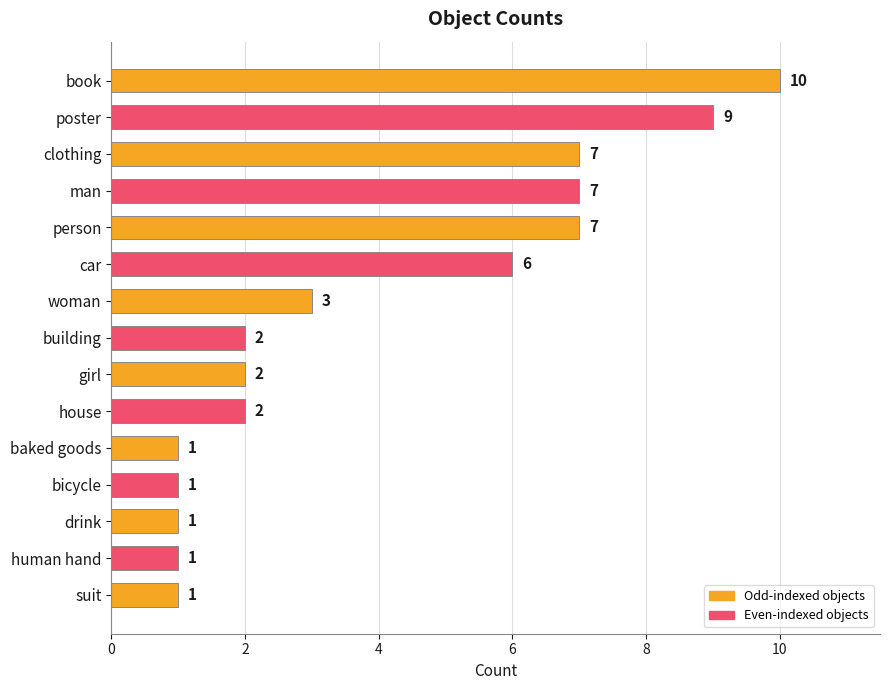

What is the greatest value displayed?

10